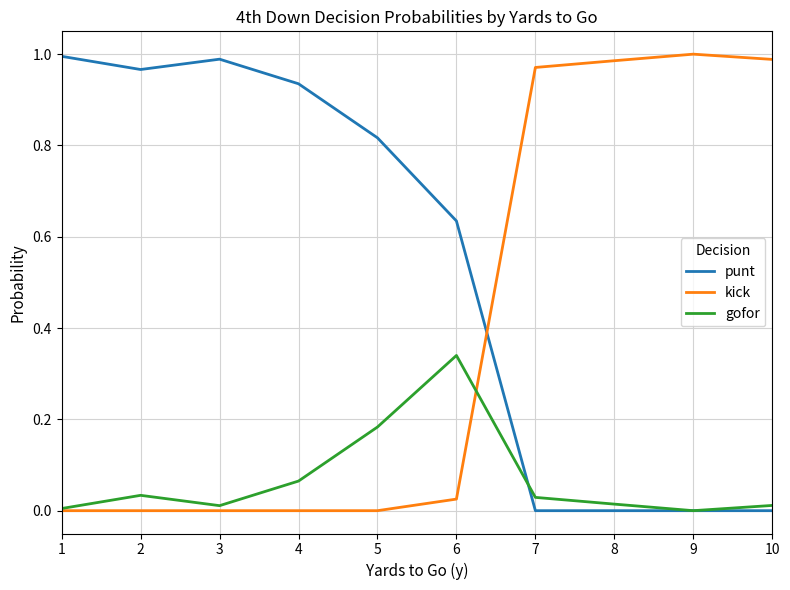

Which series ends up on top after the final intersection of gofor and punt?

gofor